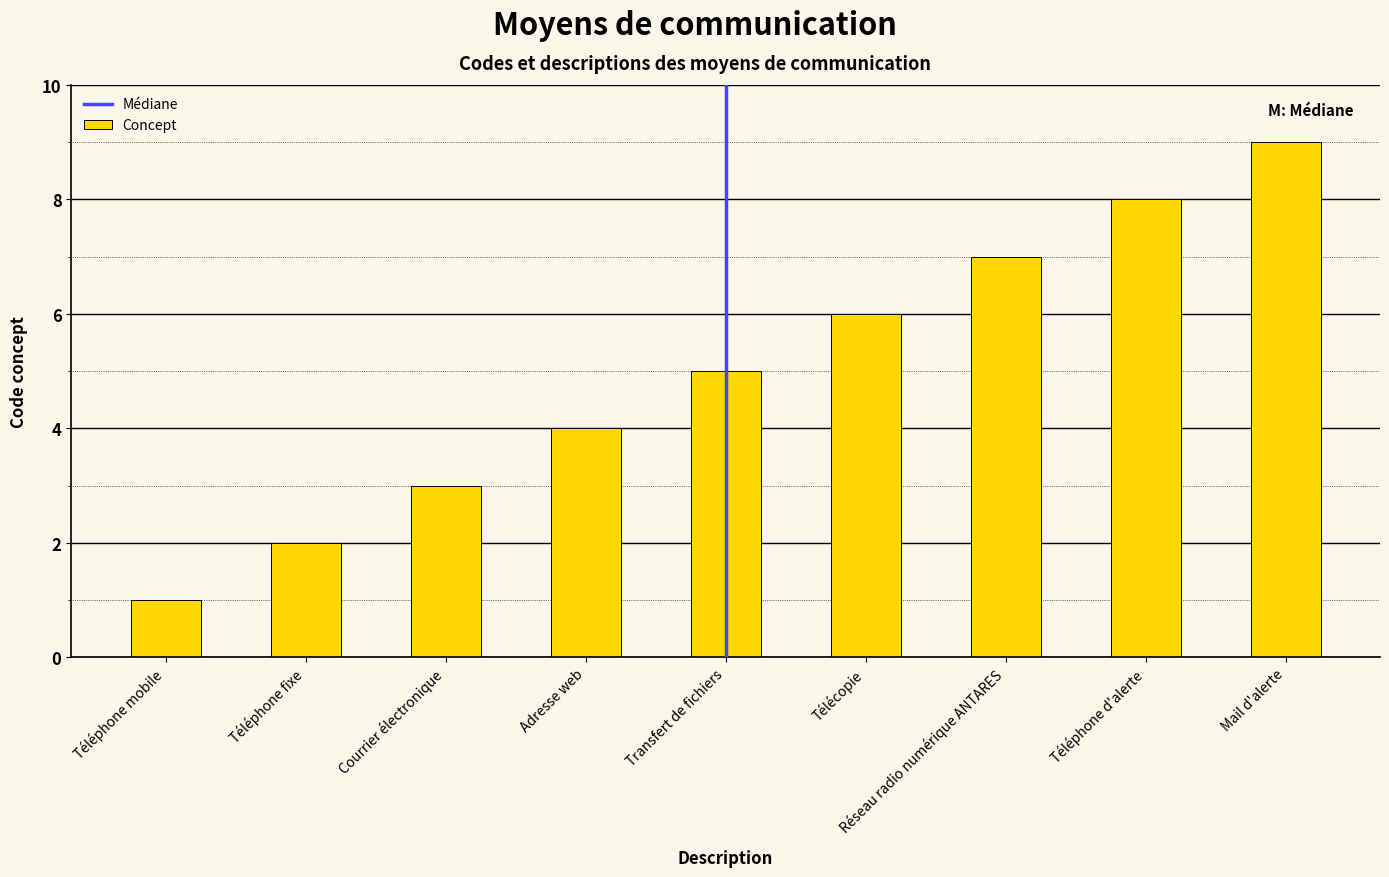

Does the chart contain stacked bars?

No